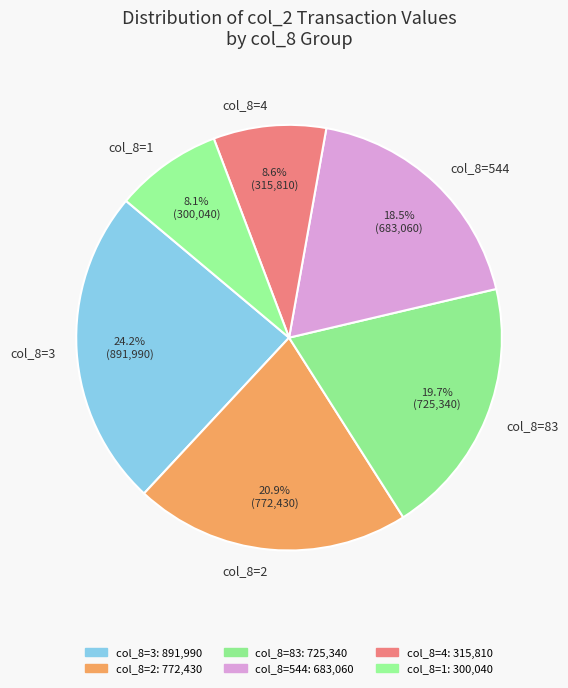

What is the largest slice in the pie chart?

col_8=3